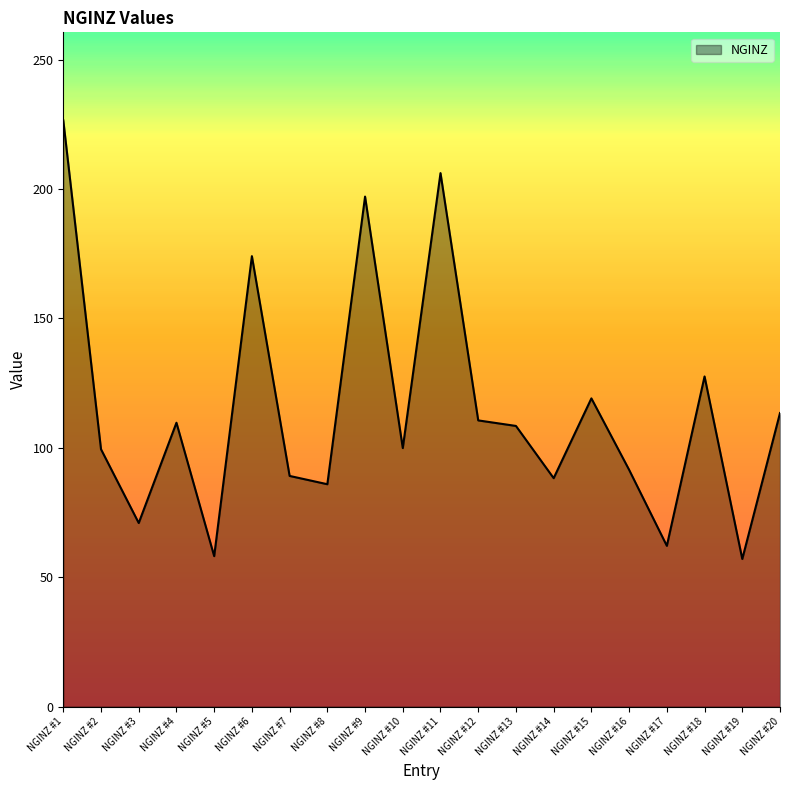

What is the ratio of the value at NGINZ #8 to the value at NGINZ #10?

0.9